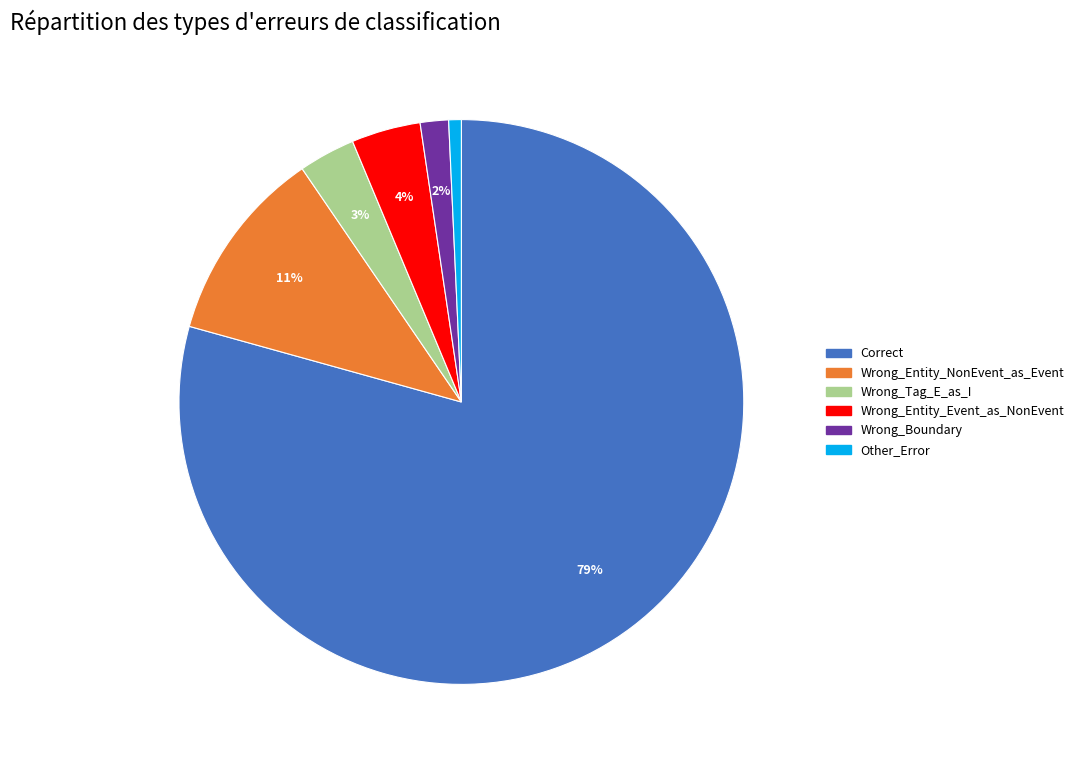

Is it true that Correct is 84% of the pie?

False